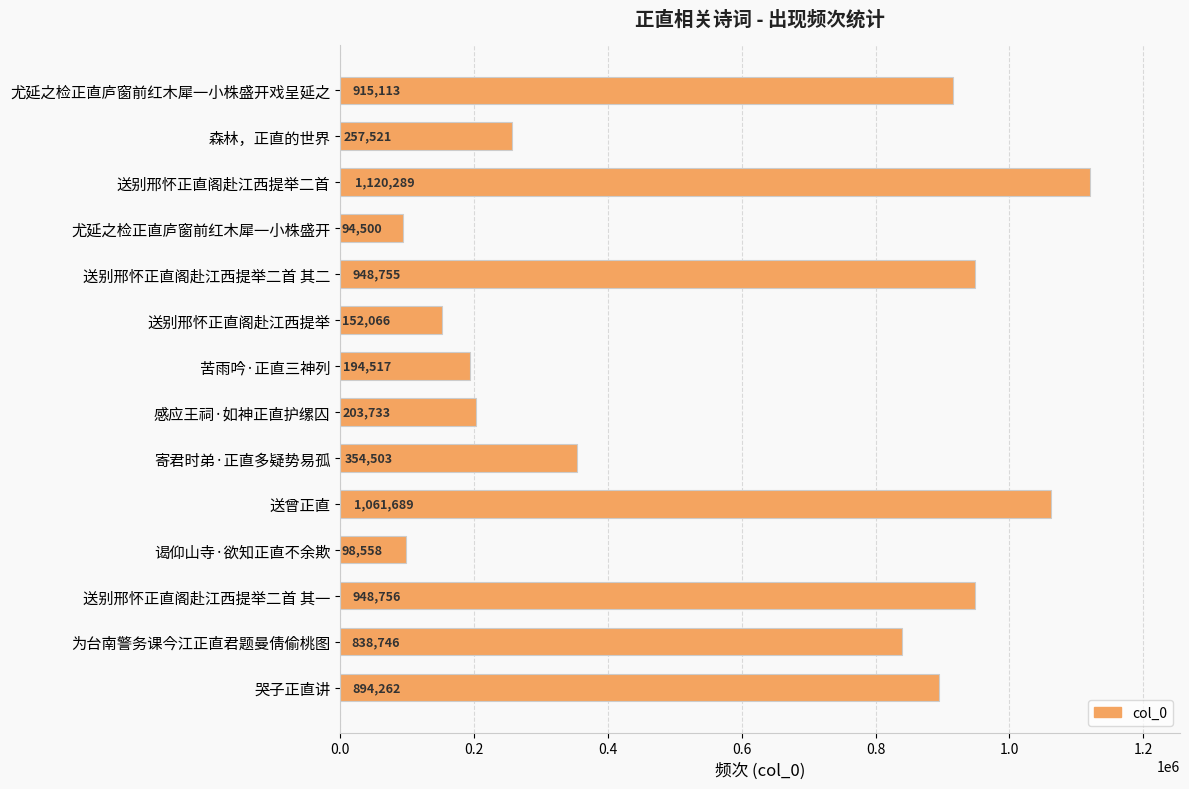

How many bars are there in total?

14